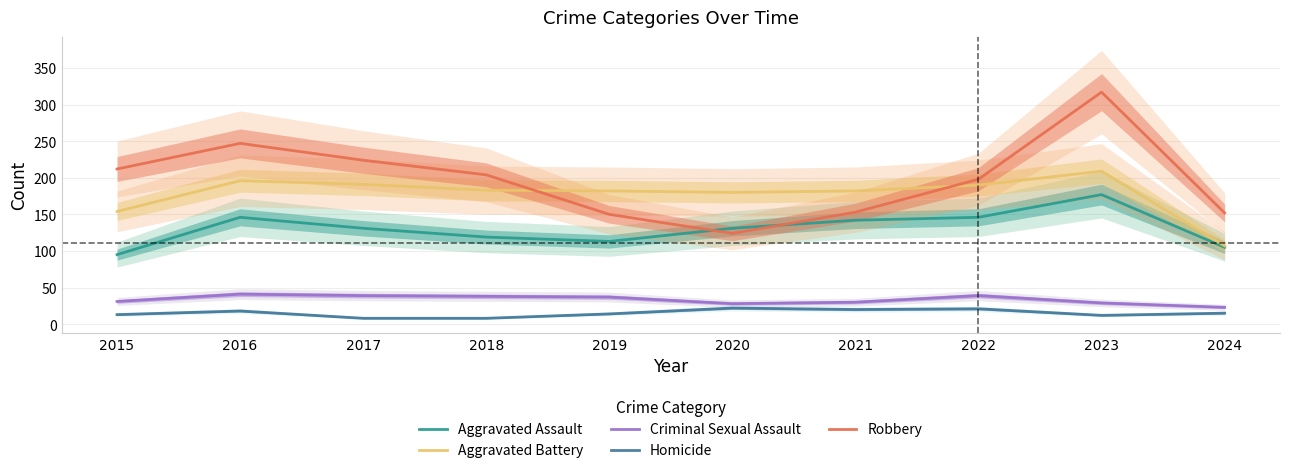

At which category is the sum across all series the highest?

2023